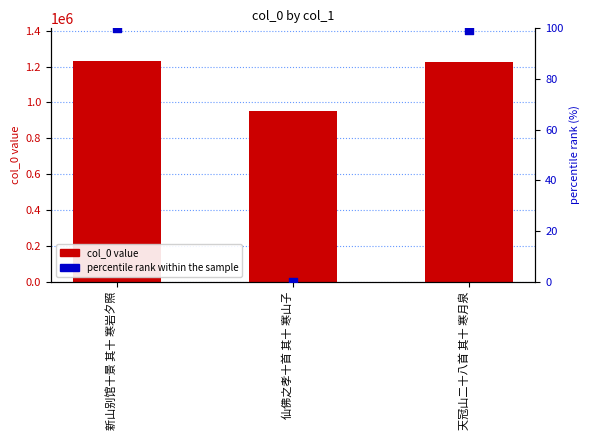

At which category is the sum across all series the highest?

新山别馆十景 其十 寒岩夕照